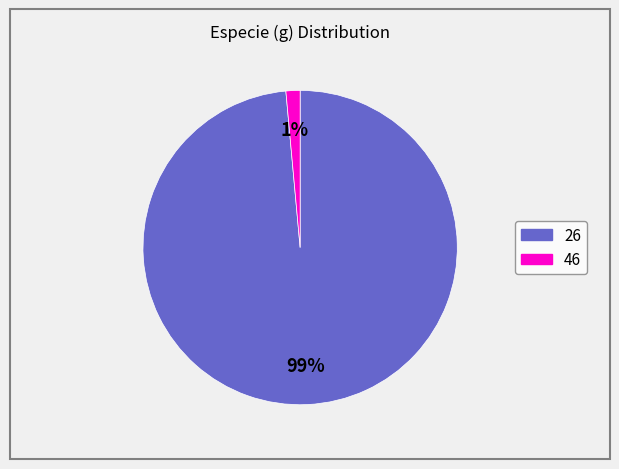

What percentage is the 46 slice, to the nearest percent?

1%